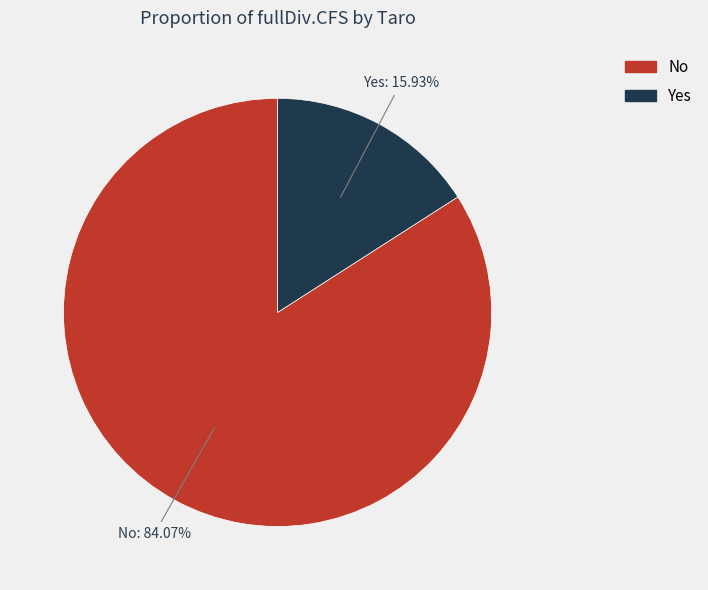

To the nearest percent, what is the combined percentage of Yes and No?

100%